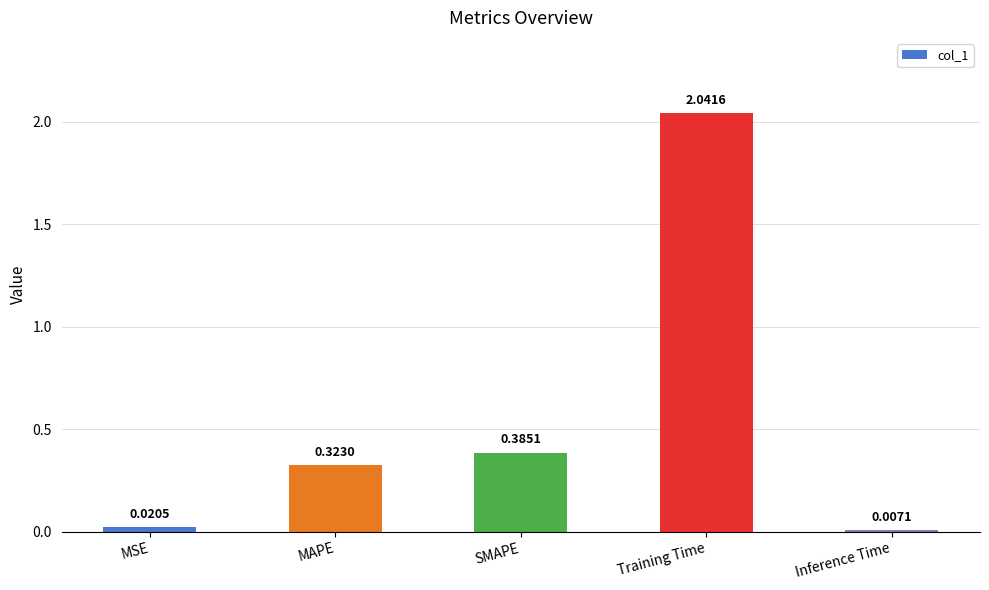

What is the change in value from MSE to SMAPE?

+0.4